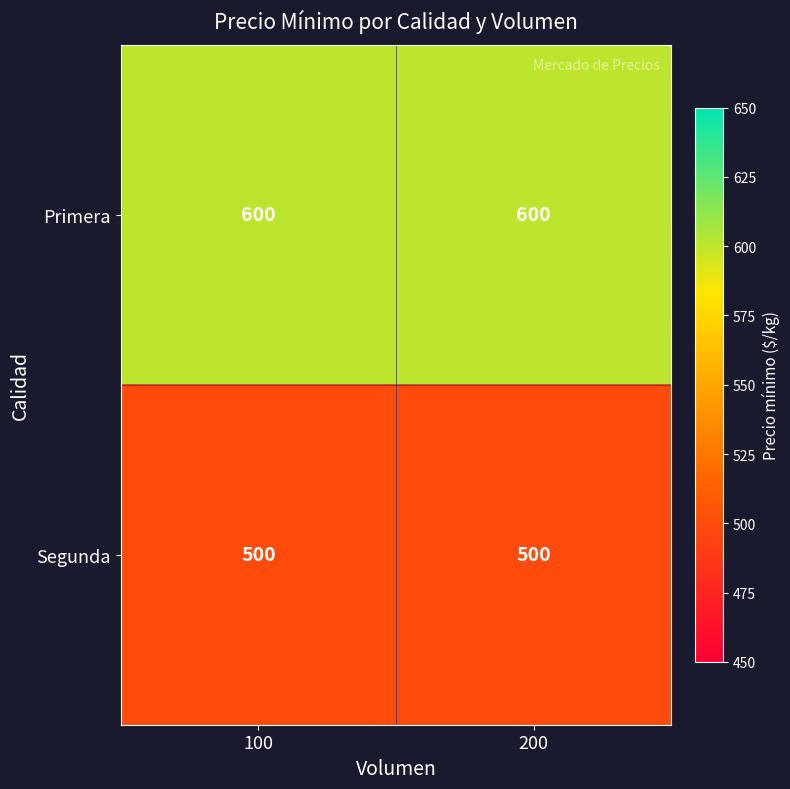

What is the sum of the Primera values at 200 and 100?

1200